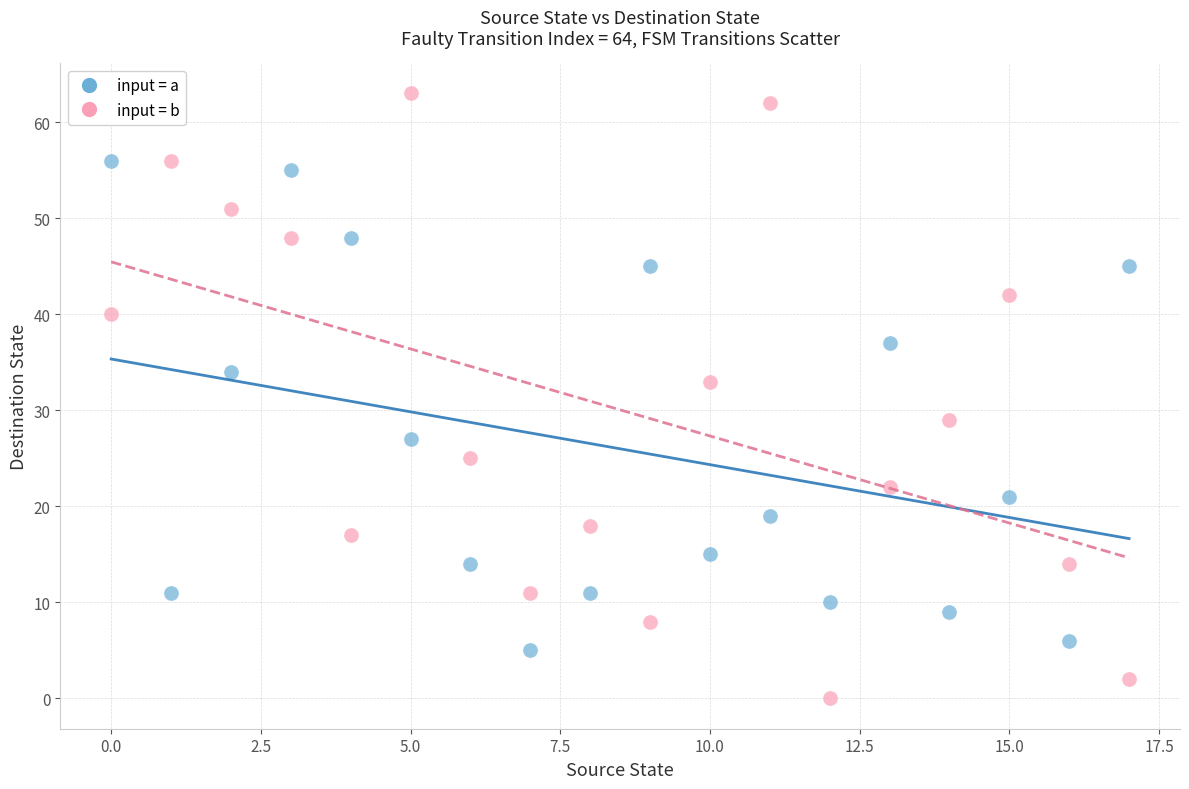

What are all the series names shown in the legend?

input = a, input = b